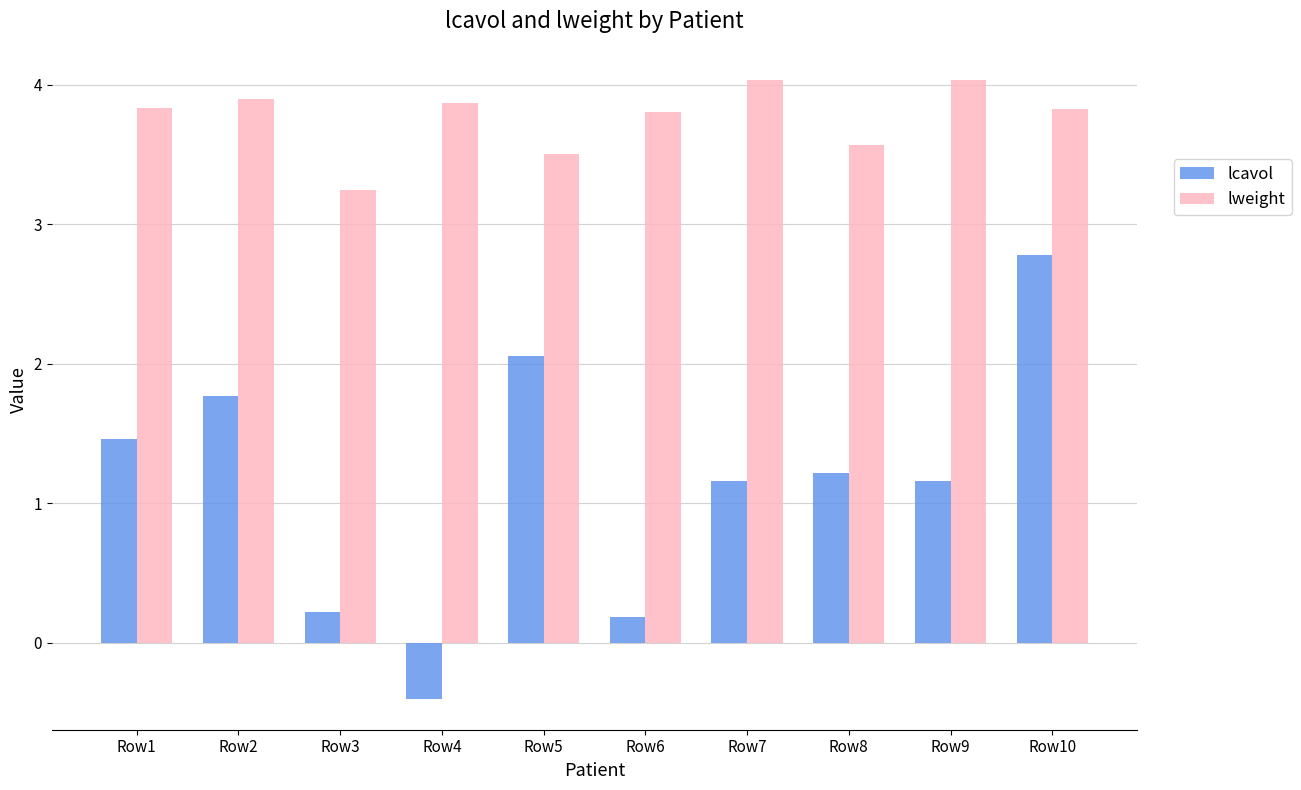

At Row3, list the series in order from largest to smallest.

lweight, lcavol